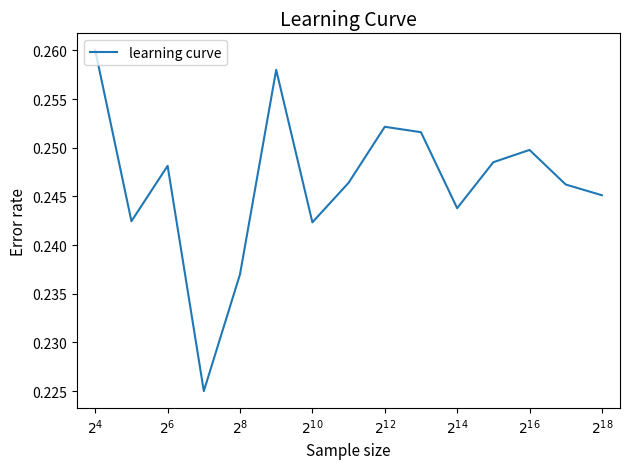

Is this an area chart (filled region under the line)?

No